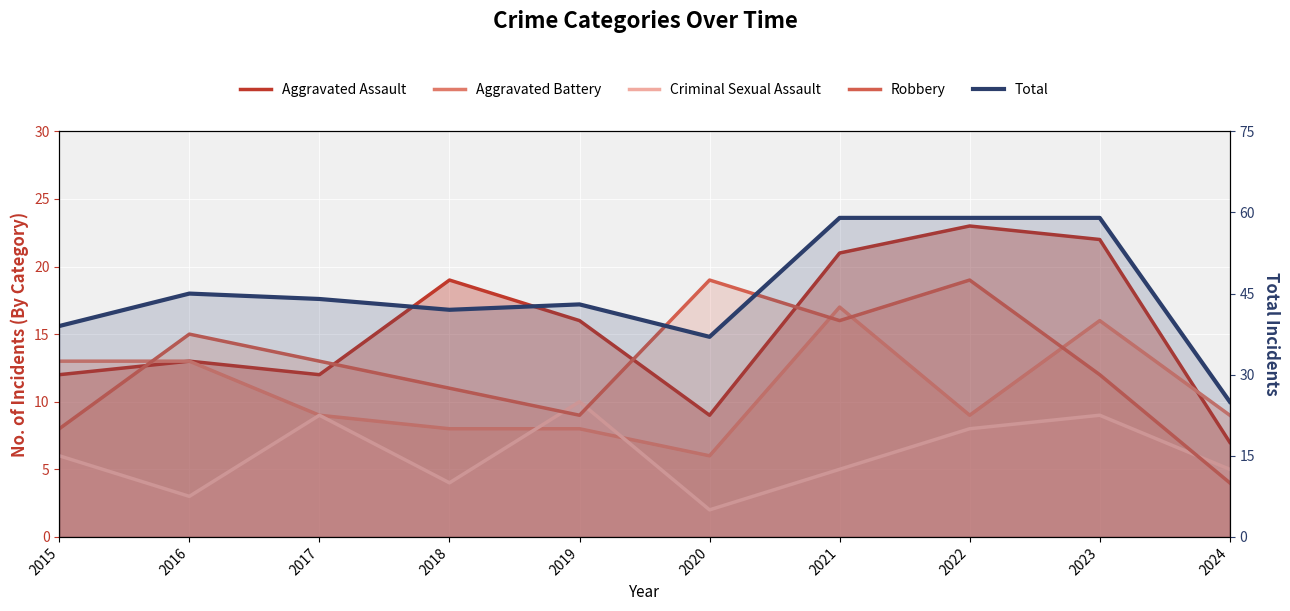

What is the total value across all series at 2022?

118